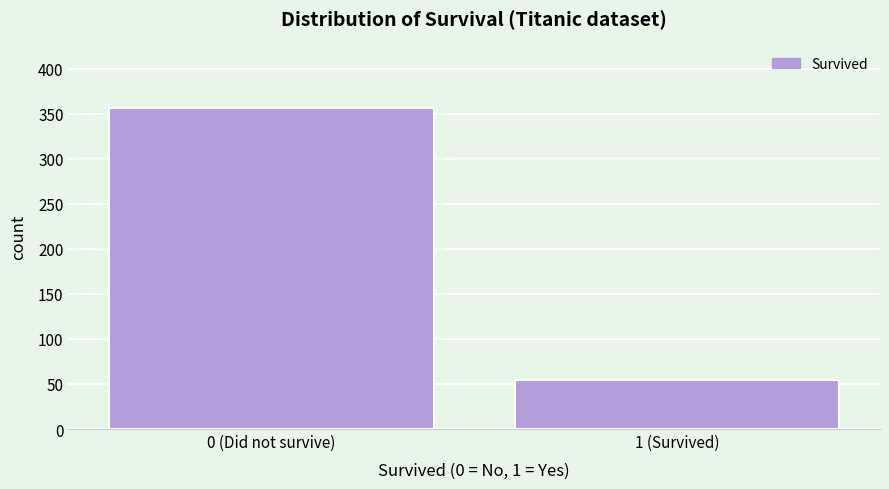

Reading left to right, what are all the values shown in this chart?

356	54